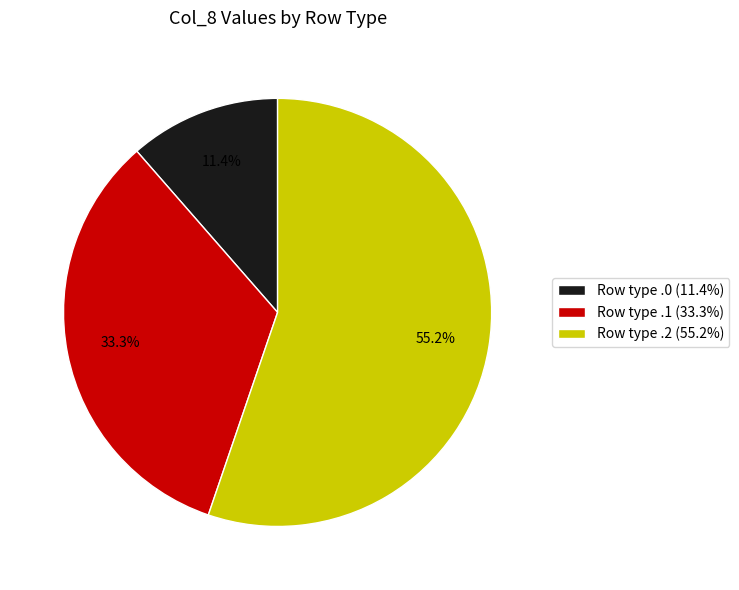

Does any single category account for the majority?

Yes